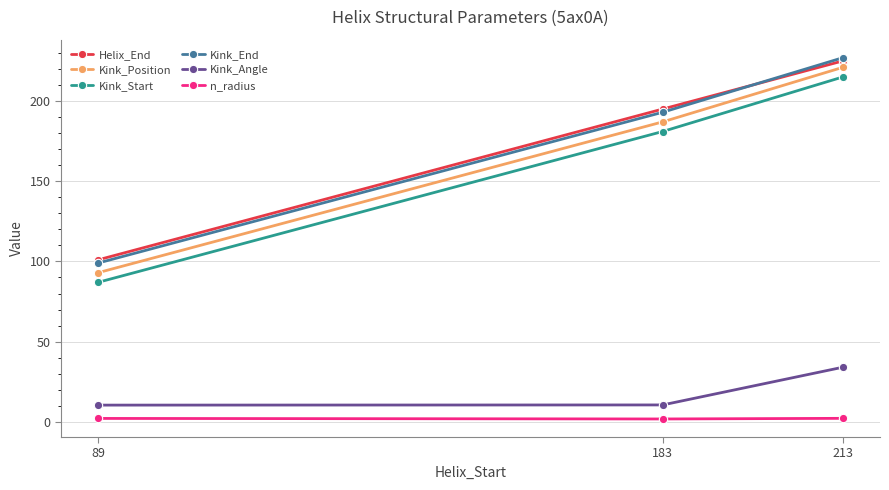

Rank the categories by Kink_Start value from lowest to highest.

89, 183, 213